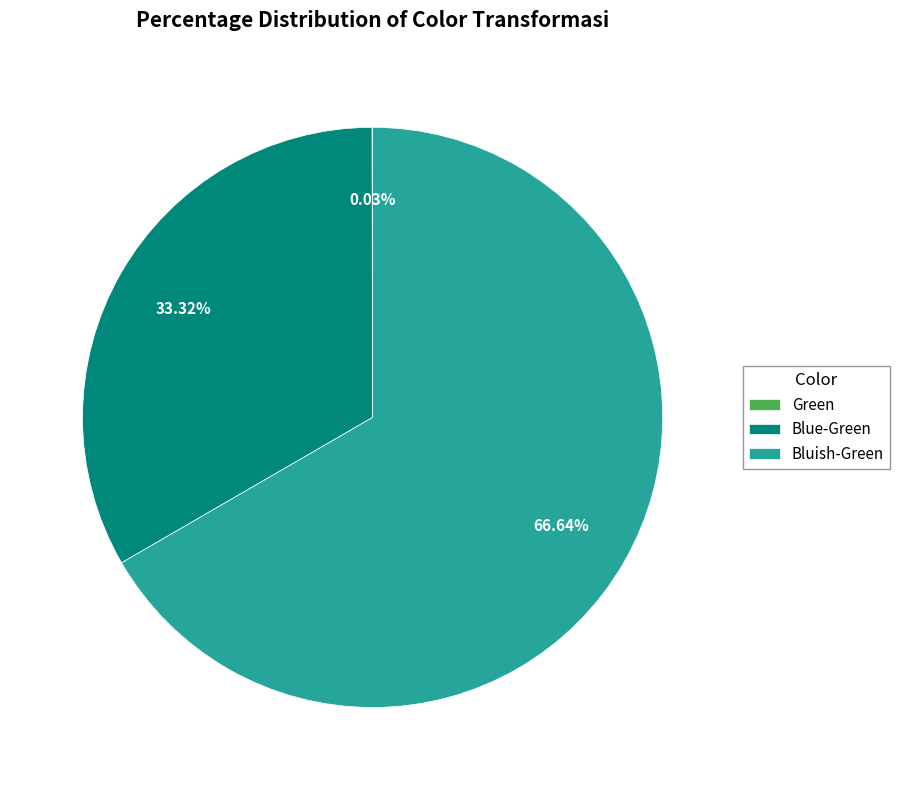

Is there any slice that represents more than half of the pie?

Yes